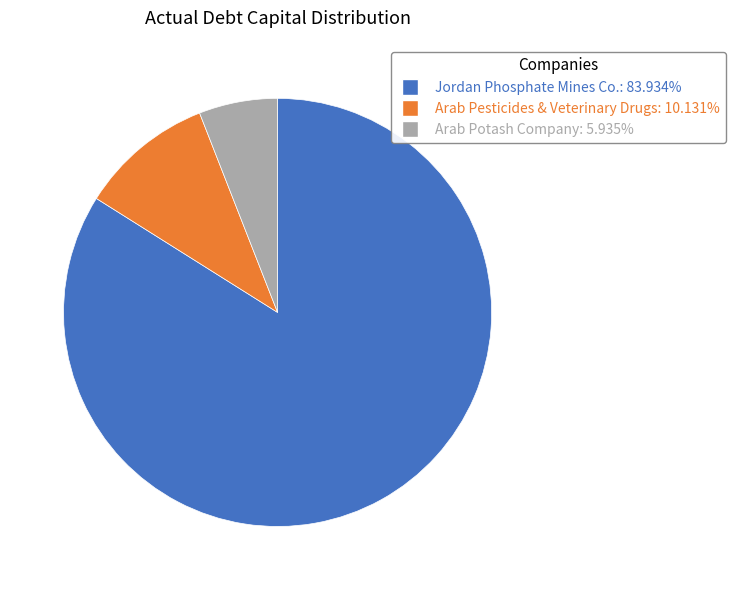

Is there any slice that represents more than half of the pie?

Yes